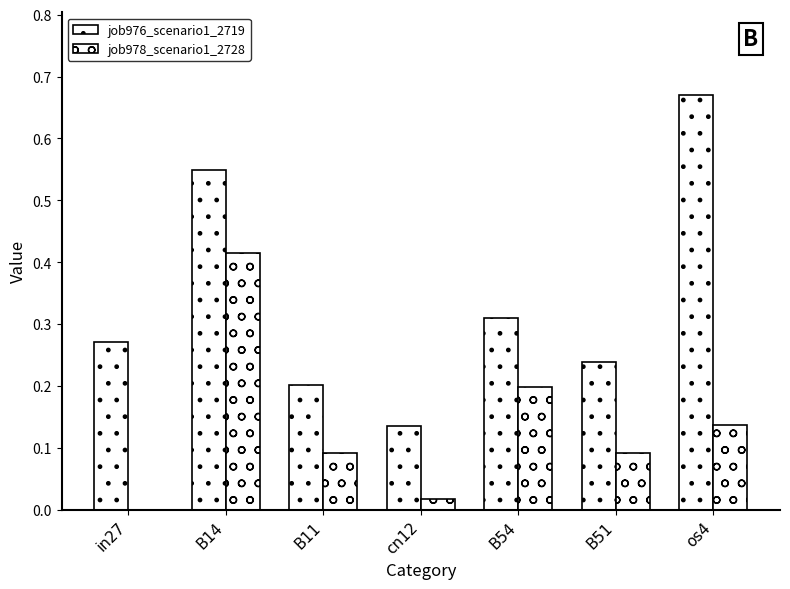

How many data points in job978_scenario1_2728 are above 0?

6